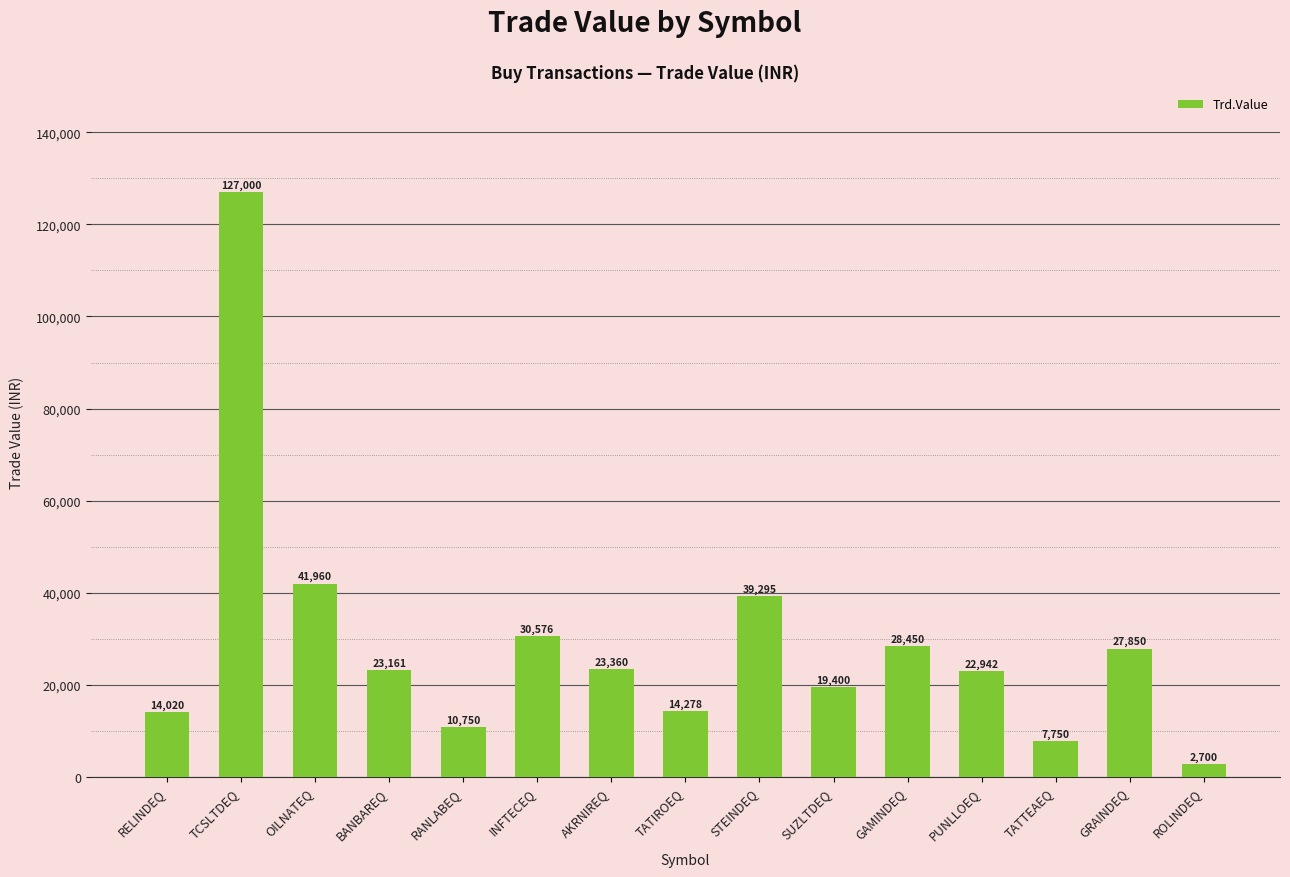

What is the smallest value displayed?

2700.0